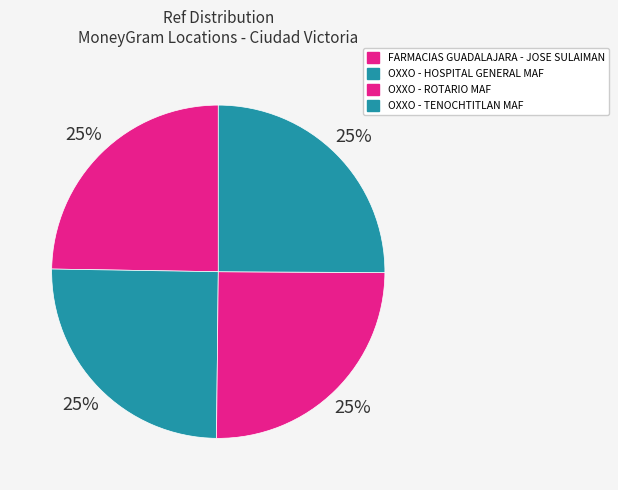

Count the number of slices in the pie.

4